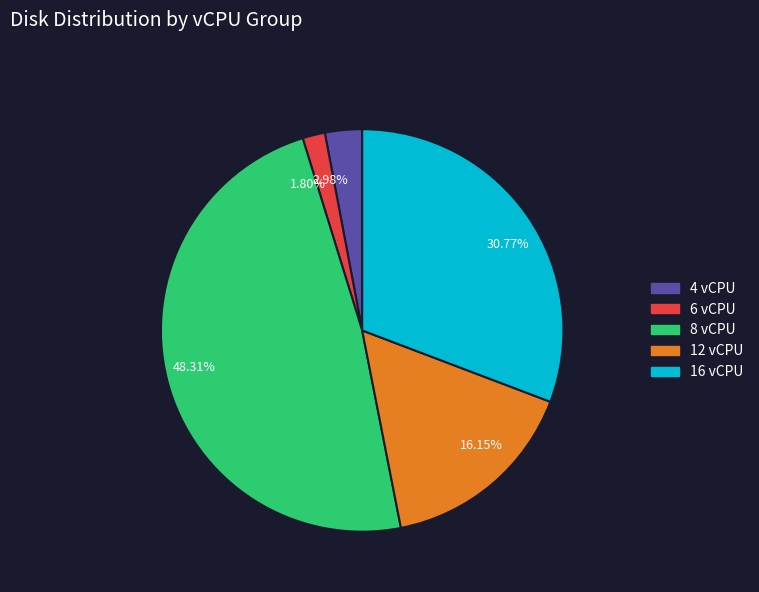

What is the ratio of the value at 48.31% to the value at 30.77%?

1.6